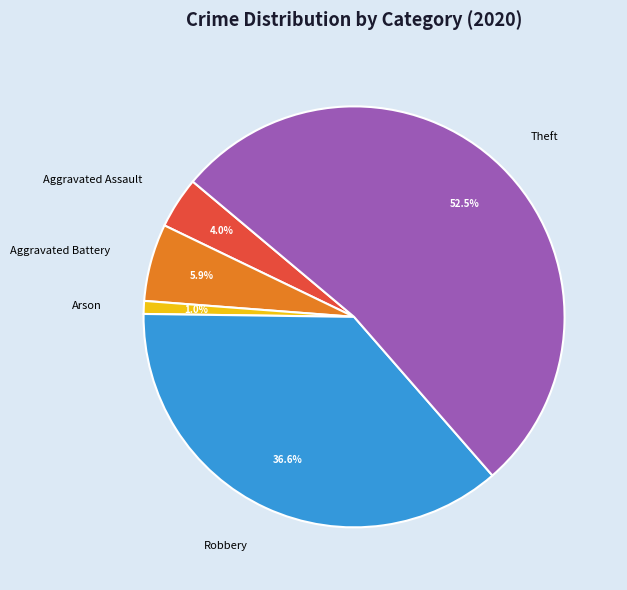

What is the majority slice?

Theft